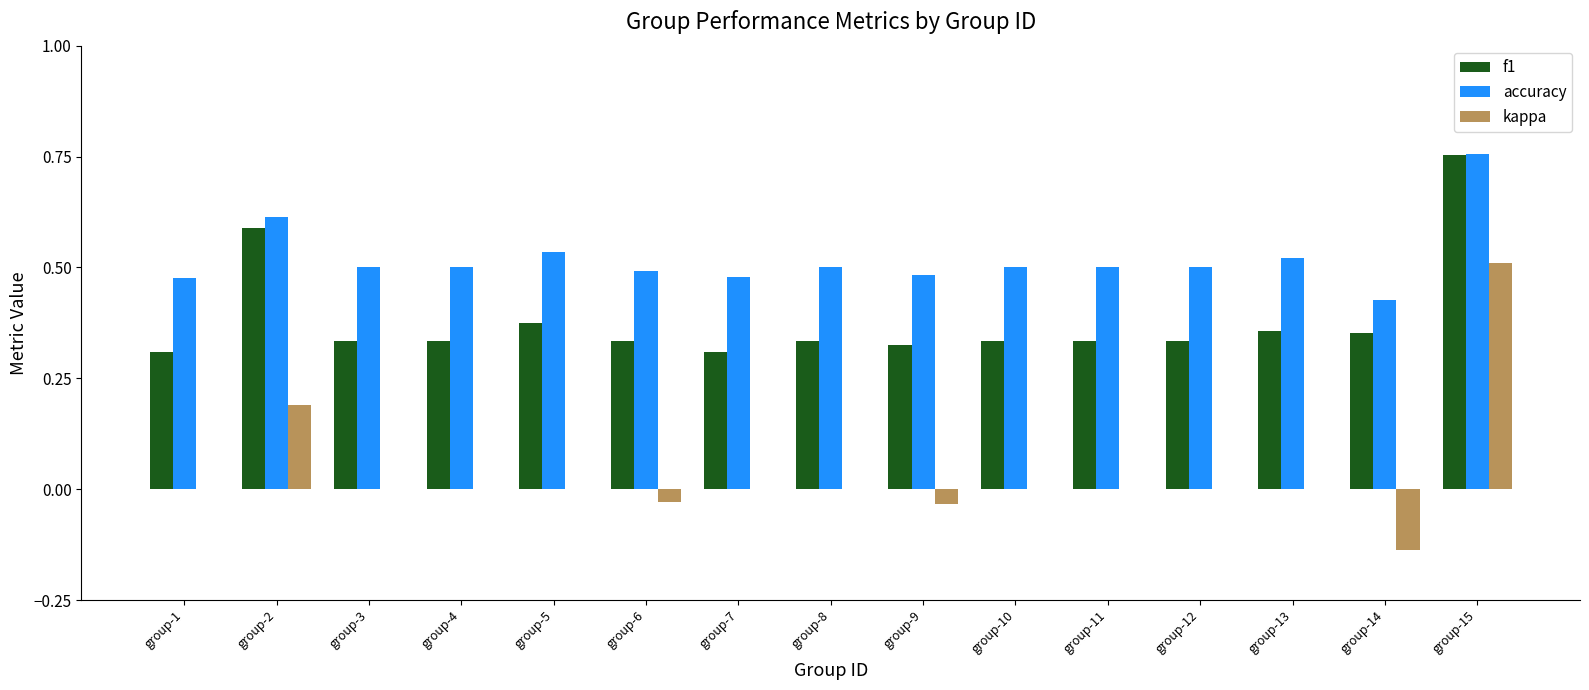

What are all the series names shown in the legend?

f1, accuracy, kappa